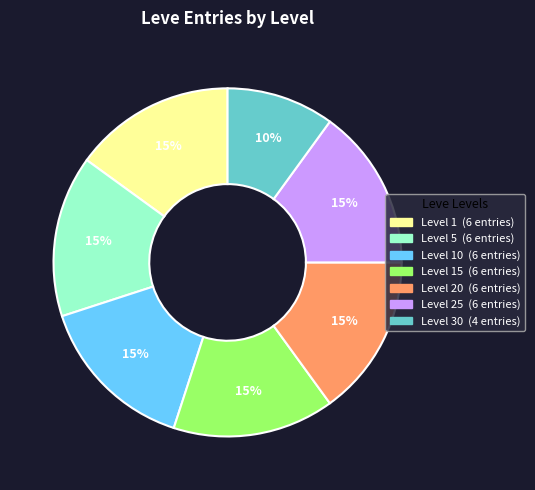

Is there a majority slice in this chart?

No